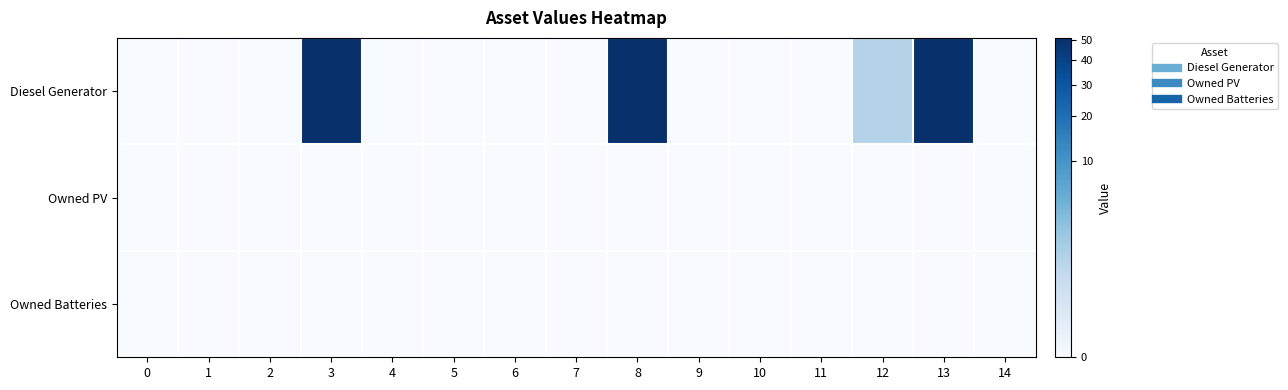

Reading left to right, extract all data points from this chart.

Diesel Generator: 0=0.0	1=0.0	2=0.0	3=51.0	4=0.0	5=0.0	6=0.0	7=0.0	8=51.0	9=0.0	10=0.0	11=0.0	12=1.0	13=50.0	14=0.0
Owned PV: 0=0.0	1=0.0	2=0.0	3=0.0	4=0.0	5=0.0	6=0.0	7=0.0	8=0.0	9=0.0	10=0.0	11=0.0	12=0.0	13=0.0	14=0.0
Owned Batteries: 0=0.0	1=0.0	2=0.0	3=0.0	4=0.0	5=0.0	6=0.0	7=0.0	8=0.0	9=0.0	10=0.0	11=0.0	12=0.0	13=0.0	14=0.0